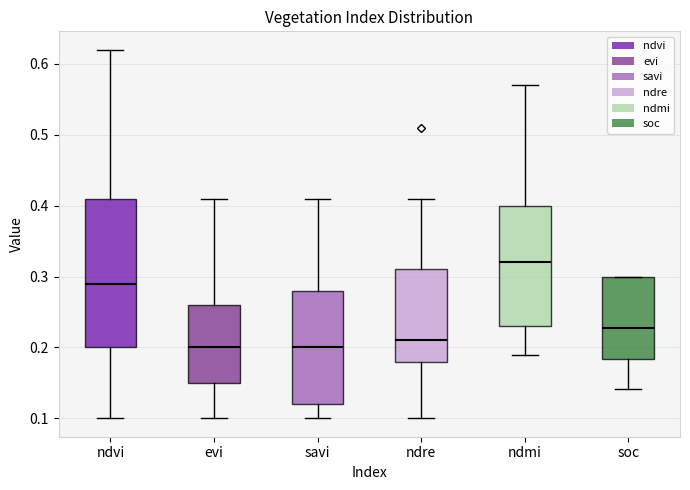

Reading left to right, transcribe this box plot: for each box, give where its median line is, the range the box spans, and where its two whiskers end, as read against the y-axis. The values are not printed on the chart, so give them approximately, as read against the axis.

ndvi: median 0.29, box 0.20 to 0.41, whiskers 0.10 to 0.62
evi: median 0.20, box 0.15 to 0.26, whiskers 0.10 to 0.41
savi: median 0.20, box 0.12 to 0.28, whiskers 0.10 to 0.41
ndre: median 0.21, box 0.18 to 0.31, whiskers 0.10 to 0.41
ndmi: median 0.32, box 0.23 to 0.40, whiskers 0.19 to 0.57
soc: median 0.23, box 0.18 to 0.30, whiskers 0.14 to 0.30